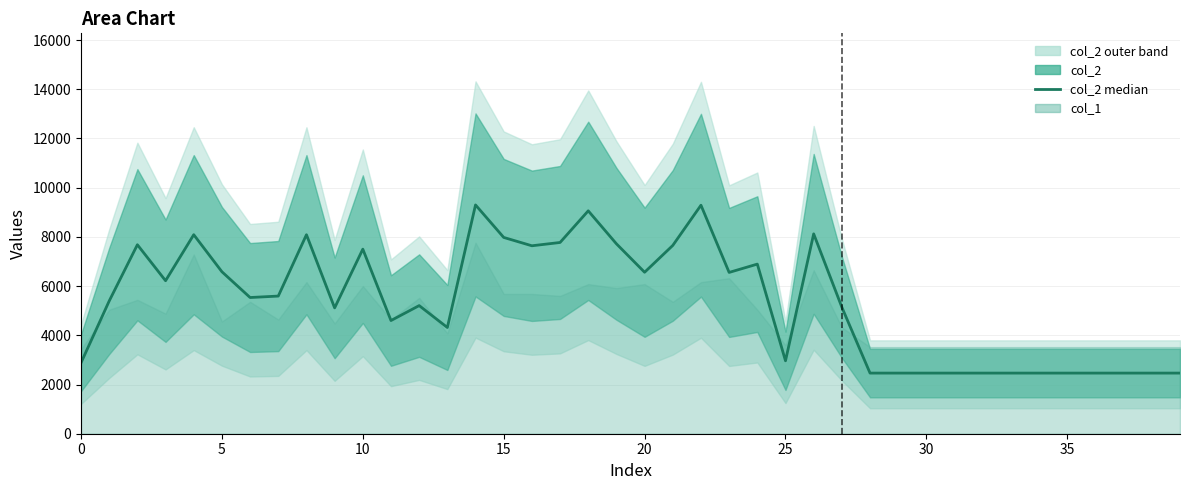

The value at 9 is 5114. True or false?

True